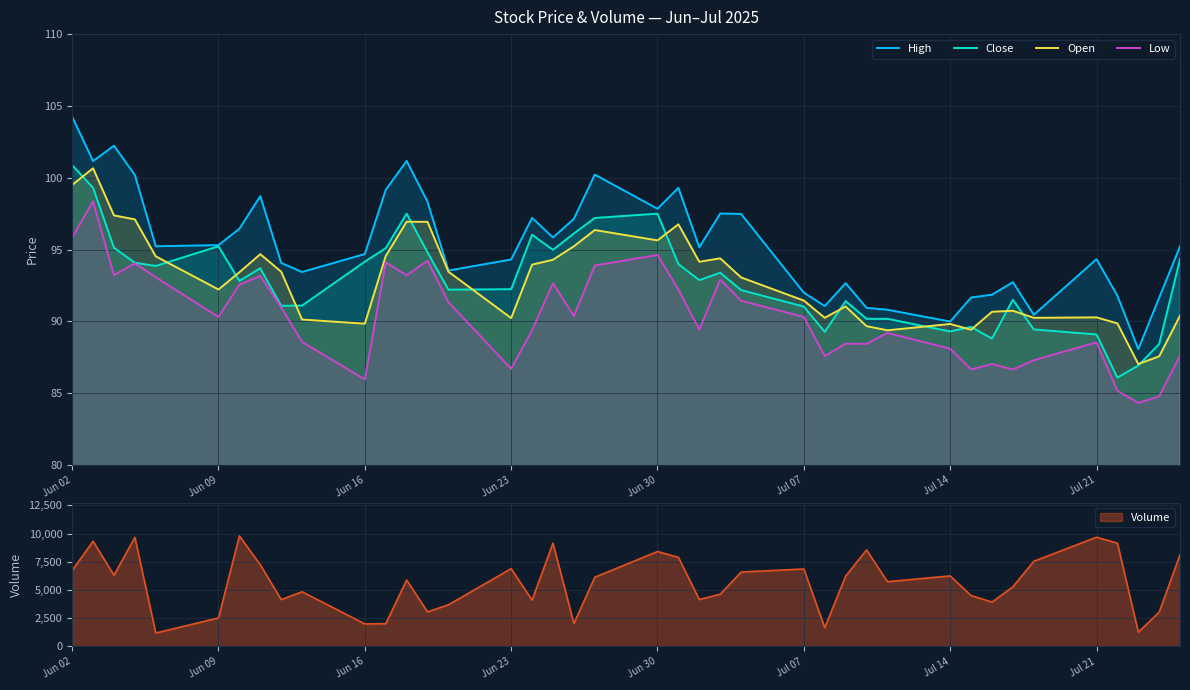

What is the minimum value shown in the chart?

84.3